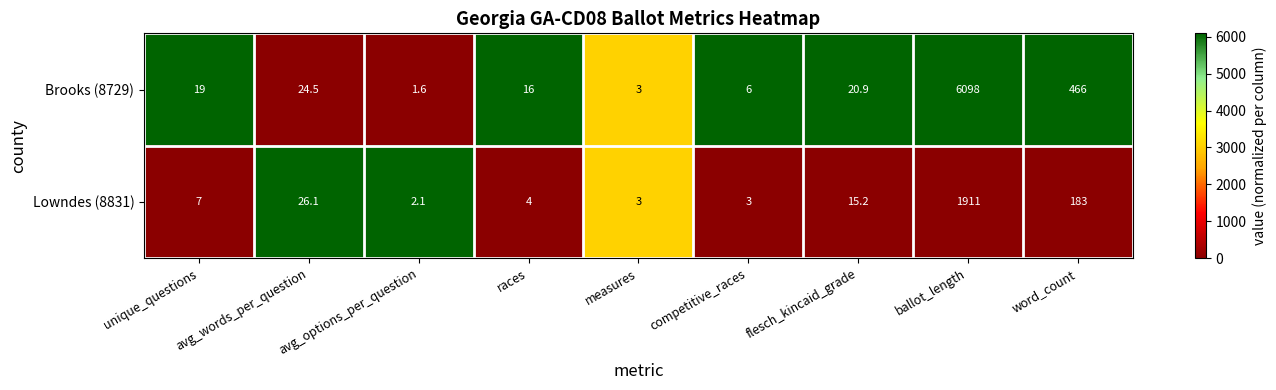

What is the highest value of the Lowndes (8831) series?

1911.0